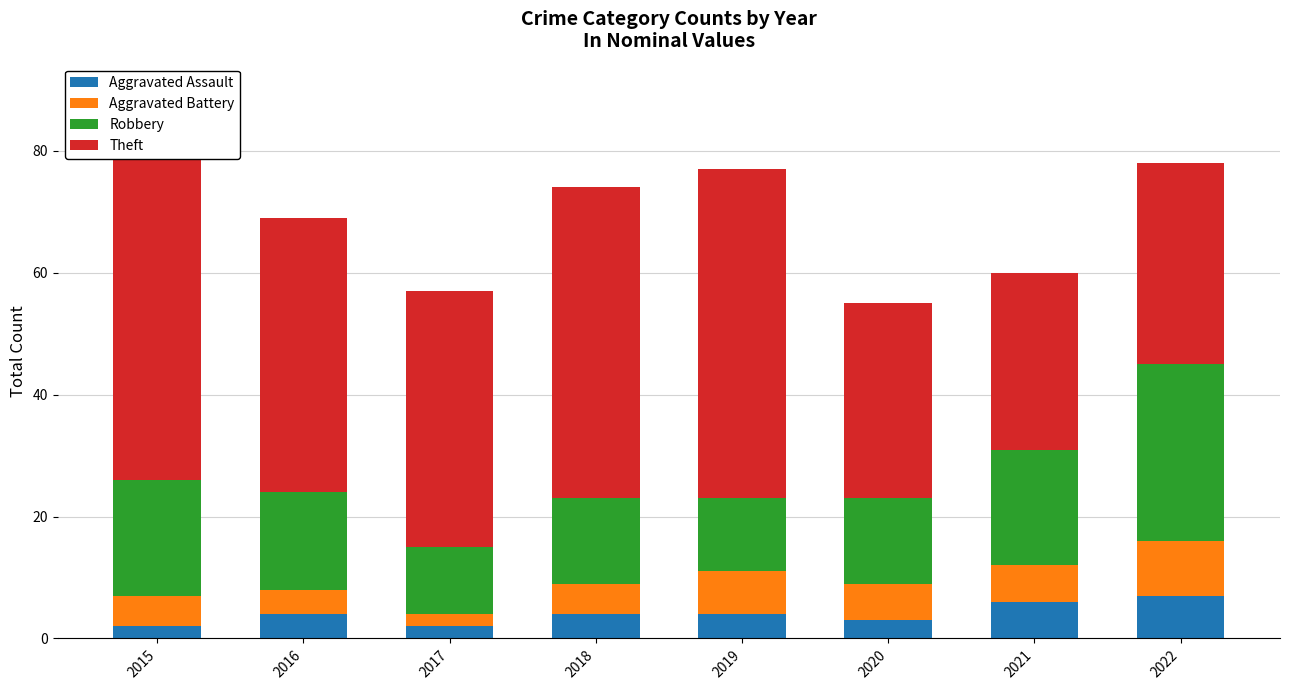

Is the value of Theft at 2019 greater than the value of Aggravated Battery at 2020?

Yes